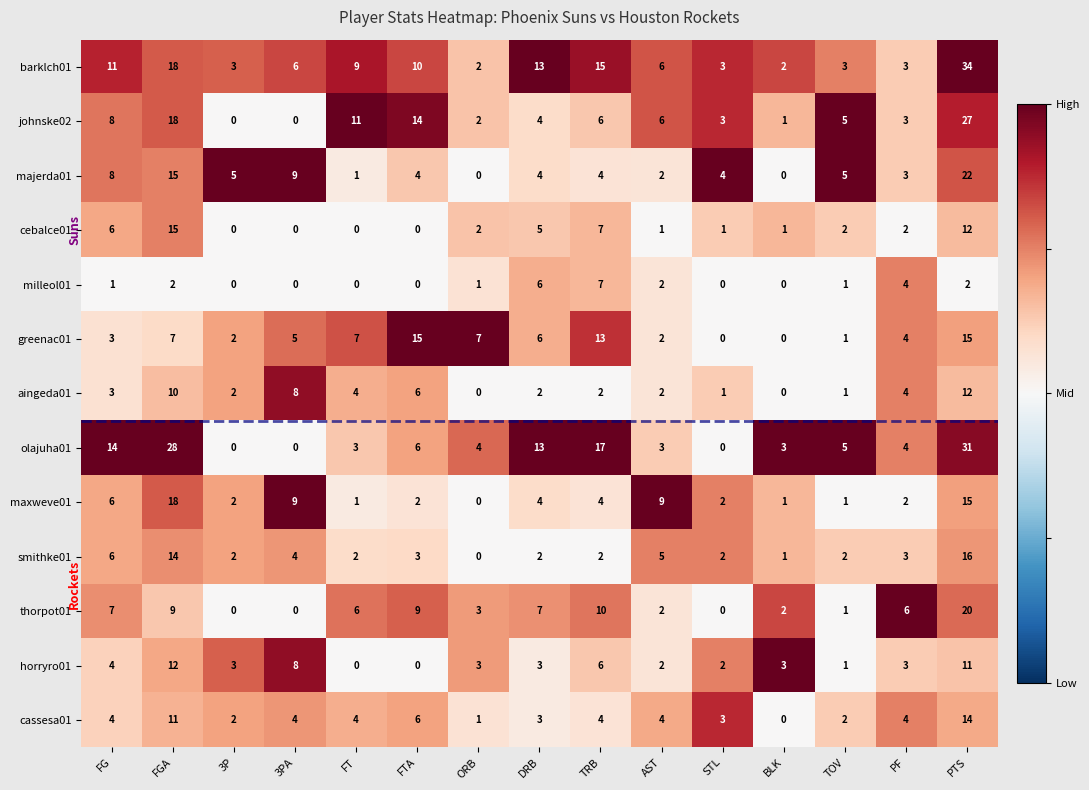

Is the value of majerda01 at FT greater than the value of olajuha01 at PTS?

No